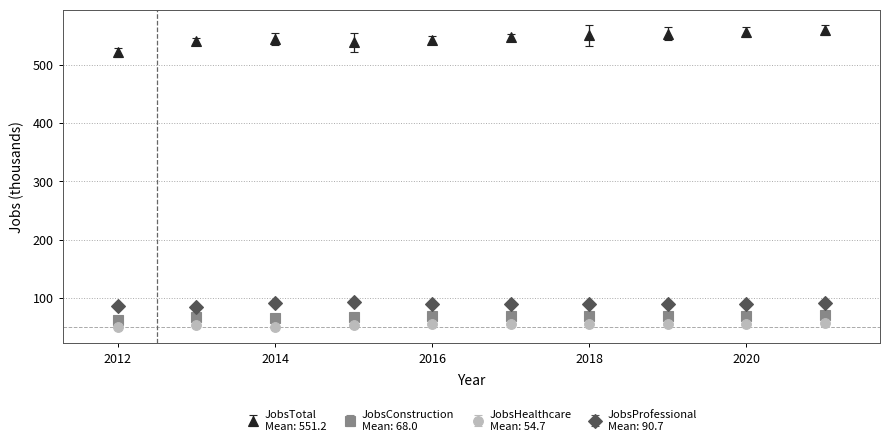

What is the greatest value displayed?

559